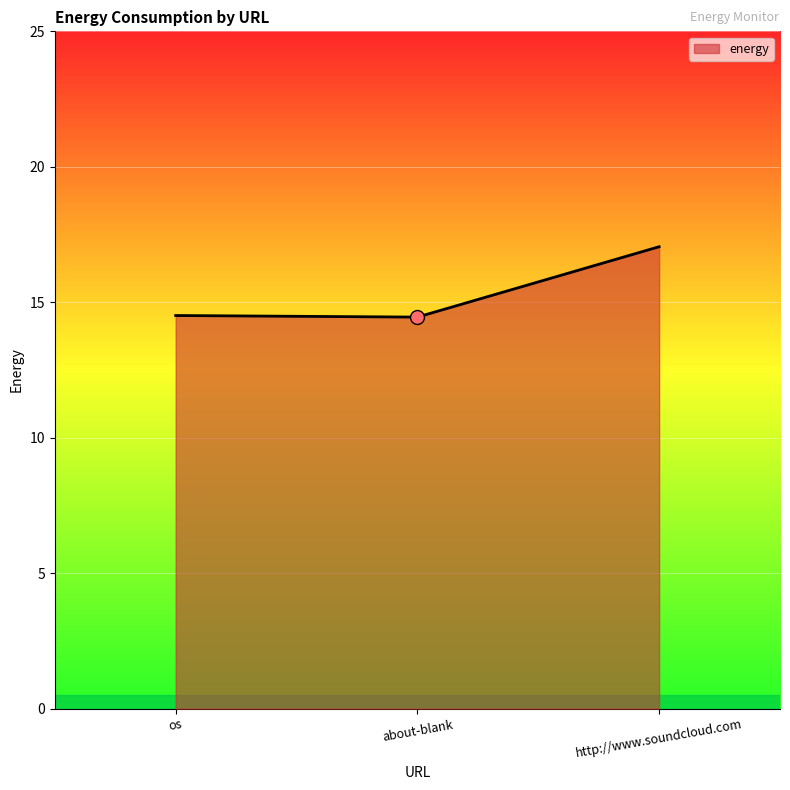

What is the minimum value shown in the chart?

14.5